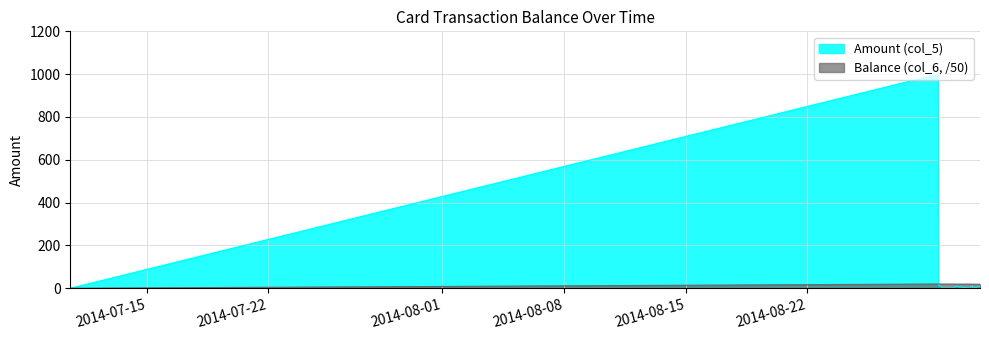

Which series has the widest spread of values?

Amount (col_5)